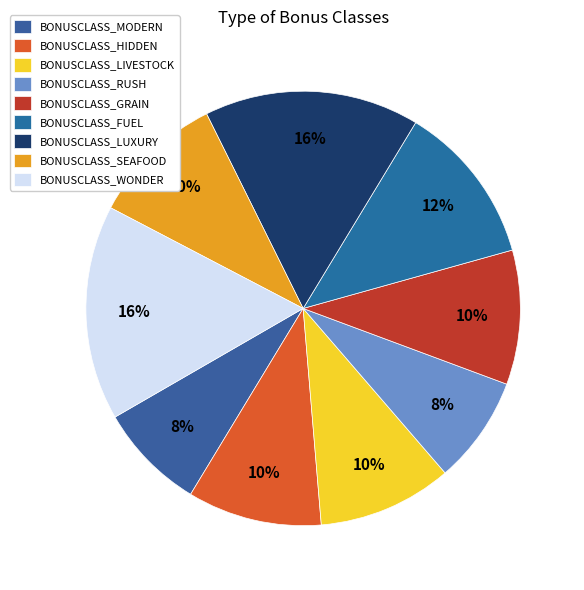

Does BONUSCLASS_GRAIN represent more than half of the total?

No